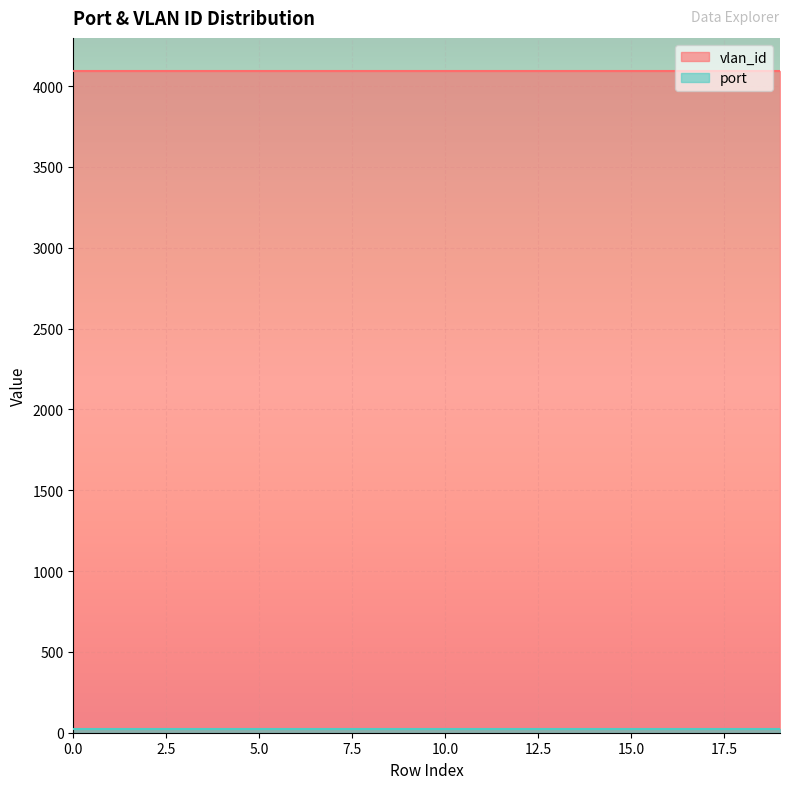

Count the number of data series in this chart.

2